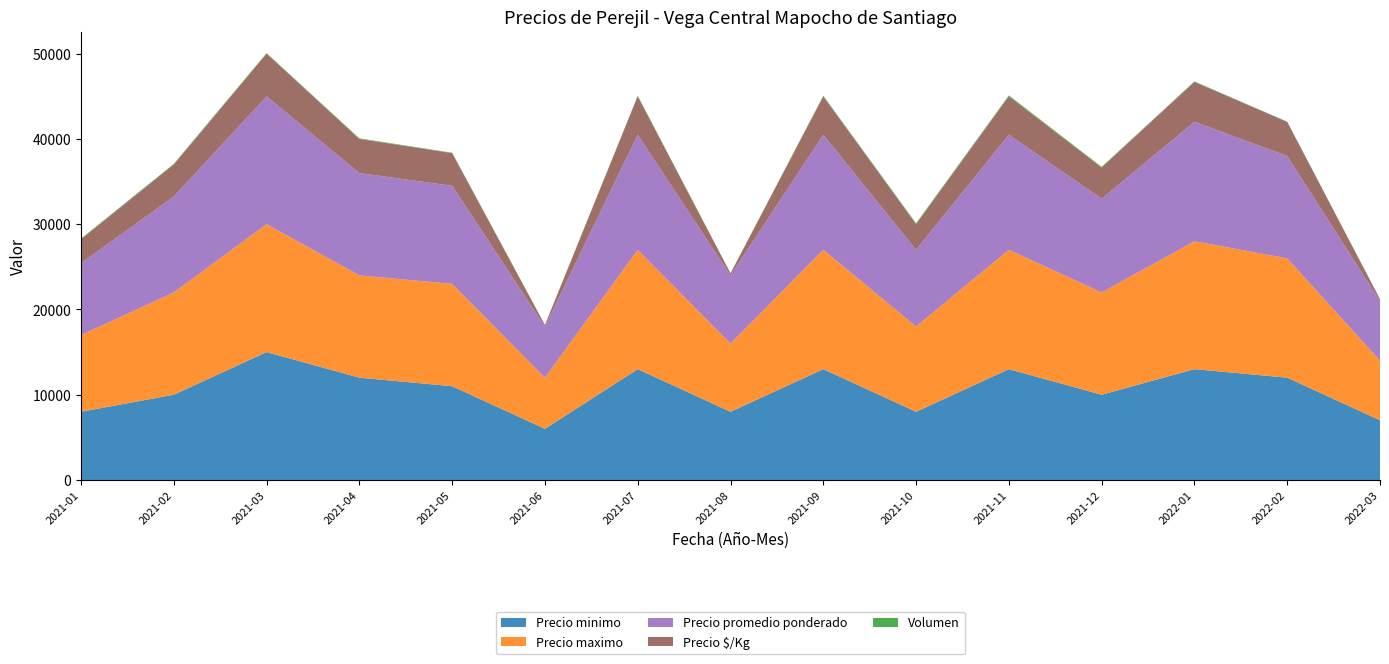

Reading left to right, transcribe all the data shown in this chart.

Precio minimo: 8000	10000	15000	12000	11000	6000	13000	8000	13000	8000	13000	10000	13000	12000	7000
Precio maximo: 9000	12000	15000	12000	12000	6000	14000	8000	14000	10000	14000	12000	15000	14000	7000
Precio promedio ponderado: 8429	11250	15000	12000	11500	6000	13500	8000	13494	9000	13500	10987	14016	12000	7000
Precio $/Kg: 2810	3750	5000	4000	3833	167	4500	222	4498	3000	4500	3662	4672	4000	194
Volumen: 70	80	70	70	50	30	70	34	79	106	106	79	61	30	34